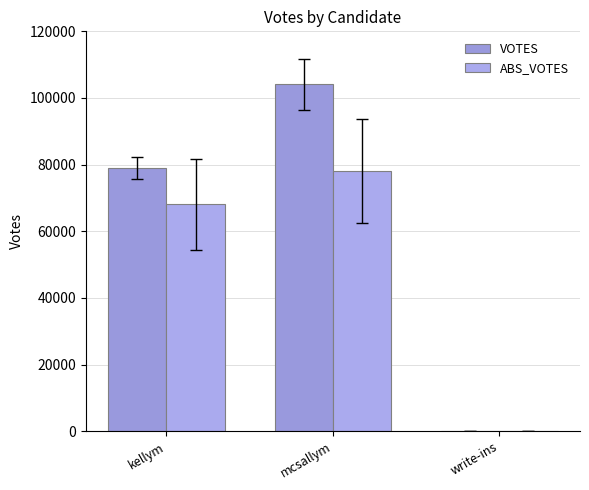

What is the greatest value displayed?

104048